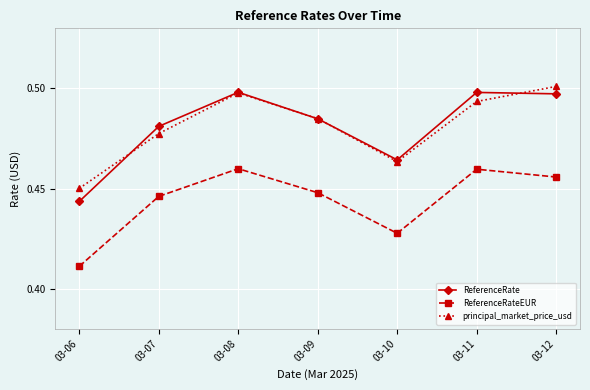

Is the value of ReferenceRate at 03-12 greater than the value of ReferenceRateEUR at 03-06?

Yes